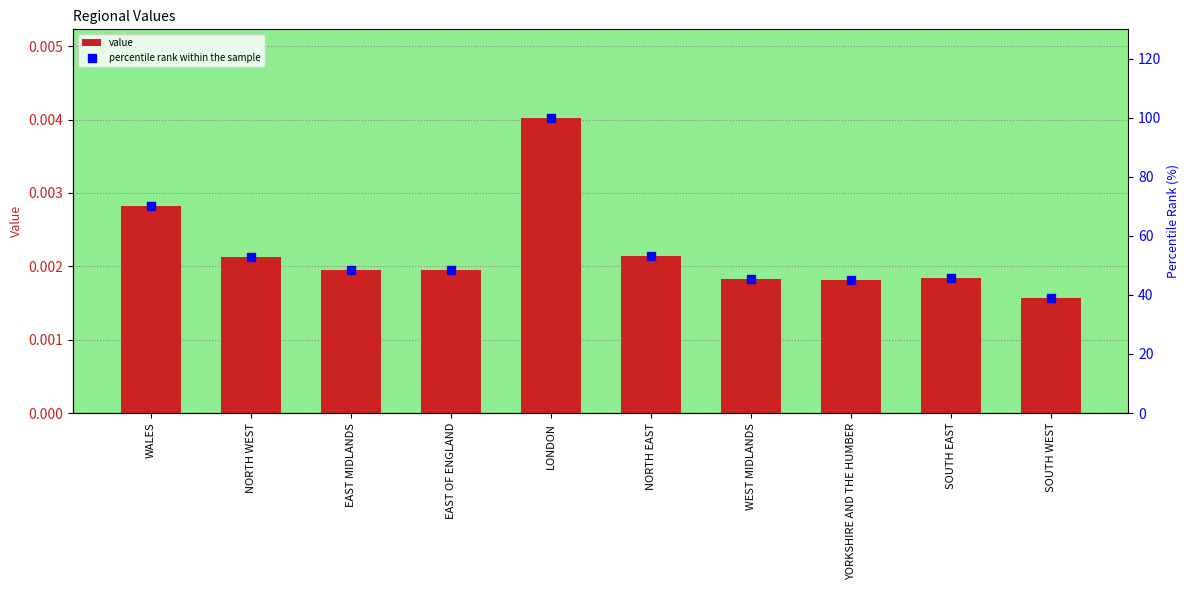

How many series are shown in this chart?

2